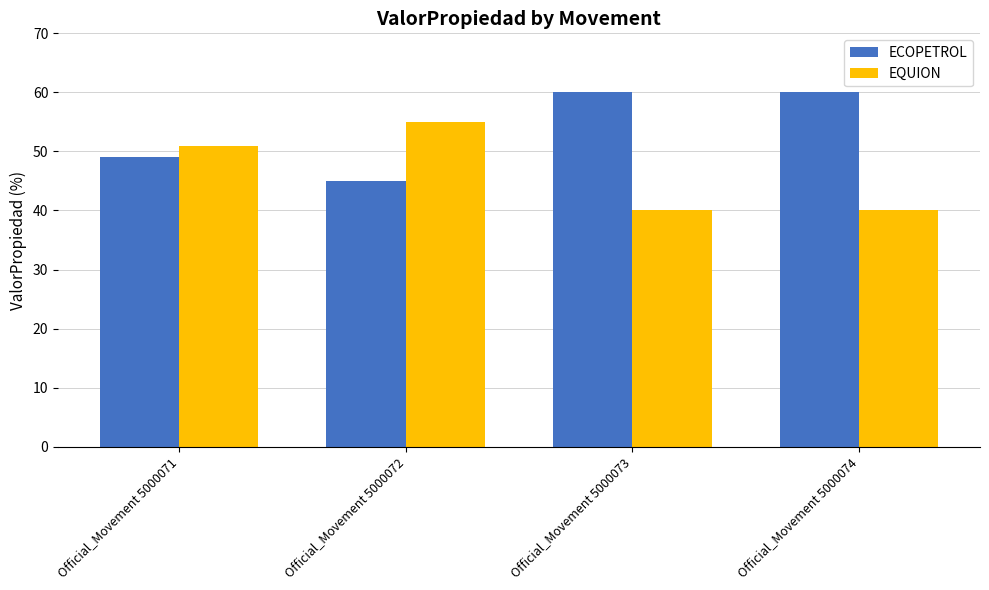

Where is EQUION nearest to the value 47?

Official_Movement 5000071